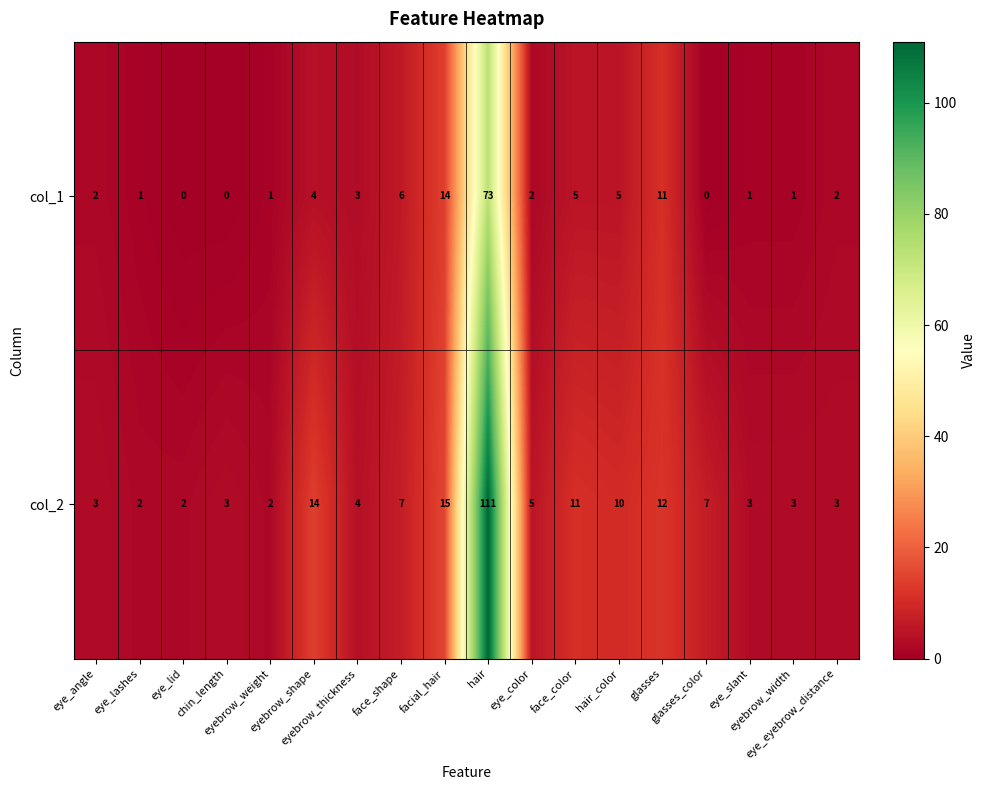

Rank the series by their maximum value, from lowest to highest.

col_1, col_2